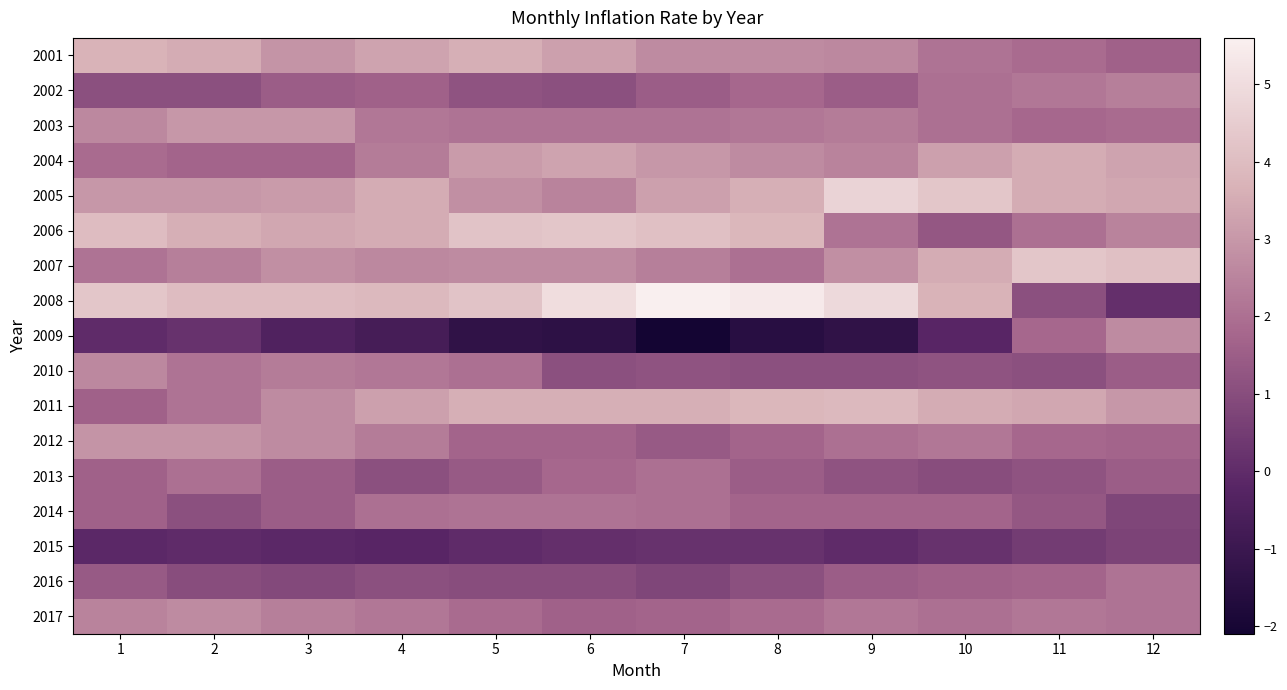

Reading left to right, extract all data points from this chart.

2001: 1=3.7	2=3.5	3=2.9	4=3.3	5=3.6	6=3.2	7=2.7	8=2.7	9=2.6	10=2.1	11=1.9	12=1.6
2002: 1=1.1	2=1.1	3=1.5	4=1.6	5=1.2	6=1.1	7=1.5	8=1.8	9=1.5	10=2.0	11=2.2	12=2.4
2003: 1=2.6	2=3.0	3=3.0	4=2.2	5=2.1	6=2.1	7=2.1	8=2.2	9=2.3	10=2.0	11=1.8	12=1.9
2004: 1=1.9	2=1.7	3=1.7	4=2.3	5=3.1	6=3.3	7=3.0	8=2.7	9=2.5	10=3.2	11=3.5	12=3.3
2005: 1=3.0	2=3.0	3=3.1	4=3.5	5=2.8	6=2.5	7=3.2	8=3.6	9=4.7	10=4.3	11=3.5	12=3.4
2006: 1=4.0	2=3.6	3=3.4	4=3.5	5=4.2	6=4.3	7=4.1	8=3.8	9=2.1	10=1.3	11=2.0	12=2.5
2007: 1=2.1	2=2.4	3=2.8	4=2.6	5=2.7	6=2.7	7=2.4	8=2.0	9=2.8	10=3.5	11=4.3	12=4.1
2008: 1=4.3	2=4.0	3=4.0	4=3.9	5=4.2	6=5.0	7=5.6	8=5.4	9=4.9	10=3.7	11=1.1	12=0.1
2009: 1=0.0	2=0.2	3=-0.4	4=-0.7	5=-1.3	6=-1.4	7=-2.1	8=-1.5	9=-1.3	10=-0.2	11=1.8	12=2.7
2010: 1=2.6	2=2.1	3=2.3	4=2.2	5=2.0	6=1.1	7=1.2	8=1.1	9=1.1	10=1.2	11=1.1	12=1.5
2011: 1=1.6	2=2.1	3=2.7	4=3.2	5=3.6	6=3.6	7=3.6	8=3.8	9=3.9	10=3.5	11=3.4	12=3.0
2012: 1=2.9	2=2.9	3=2.7	4=2.3	5=1.7	6=1.7	7=1.4	8=1.7	9=2.0	10=2.2	11=1.8	12=1.7
2013: 1=1.6	2=2.0	3=1.5	4=1.1	5=1.4	6=1.8	7=2.0	8=1.5	9=1.2	10=1.0	11=1.2	12=1.5
2014: 1=1.6	2=1.1	3=1.5	4=2.0	5=2.1	6=2.1	7=2.0	8=1.7	9=1.7	10=1.7	11=1.3	12=0.8
2015: 1=-0.1	2=0.0	3=-0.1	4=-0.2	5=0.0	6=0.1	7=0.2	8=0.2	9=0.0	10=0.2	11=0.5	12=0.7
2016: 1=1.4	2=1.0	3=0.9	4=1.1	5=1.0	6=1.0	7=0.8	8=1.1	9=1.5	10=1.6	11=1.7	12=2.1
2017: 1=2.5	2=2.7	3=2.4	4=2.2	5=1.9	6=1.6	7=1.7	8=1.9	9=2.2	10=2.0	11=2.2	12=2.1